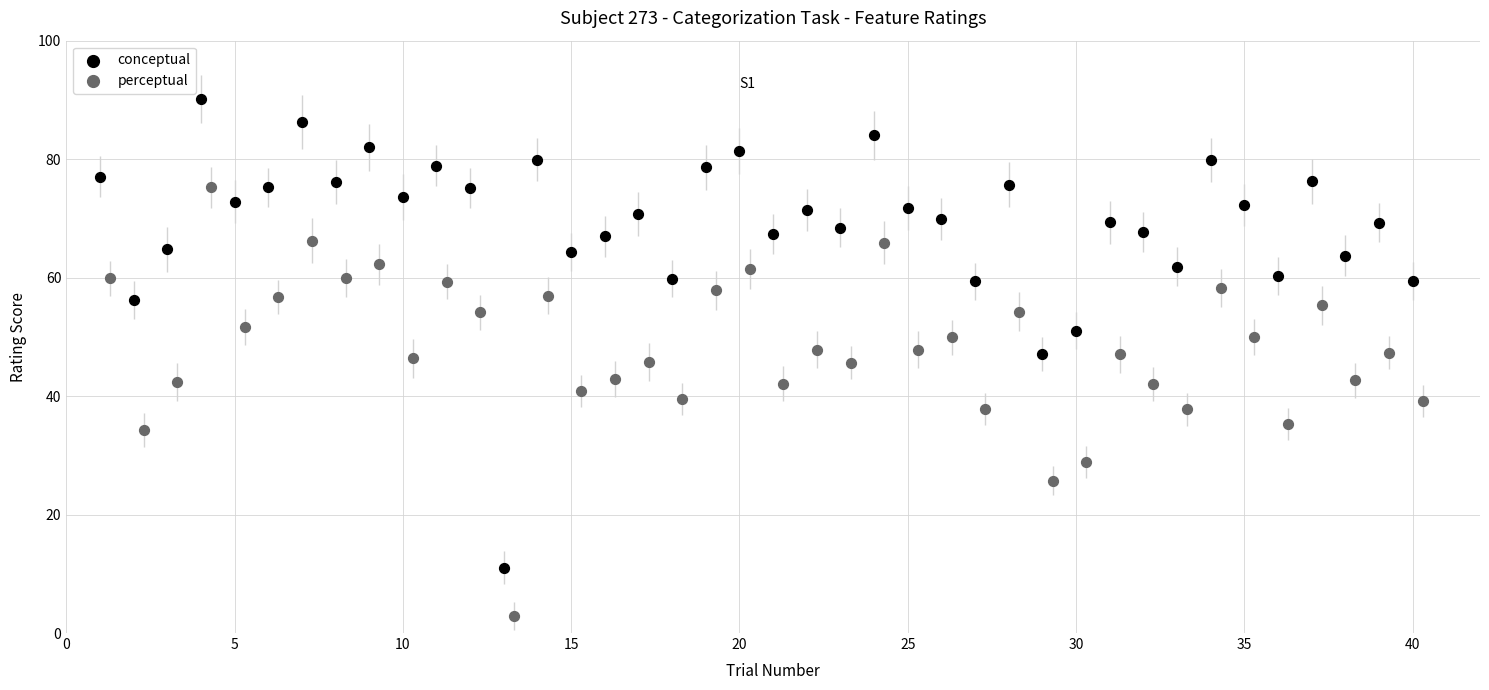

Which series has the widest spread of Y values?

conceptual